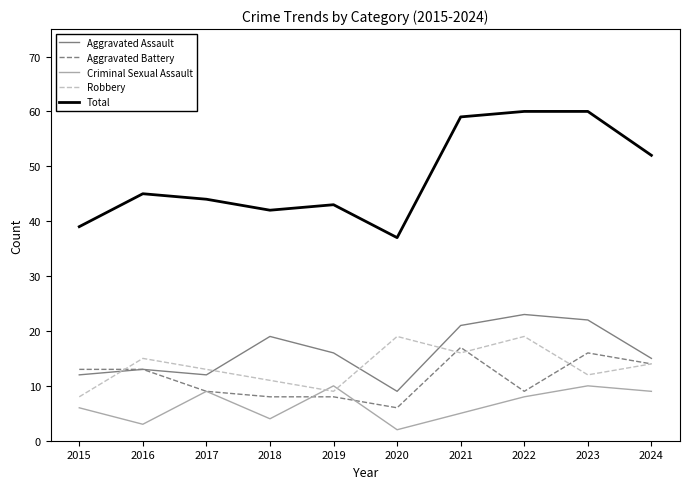

Is it true that Aggravated Assault equals 16 at 2015?

False